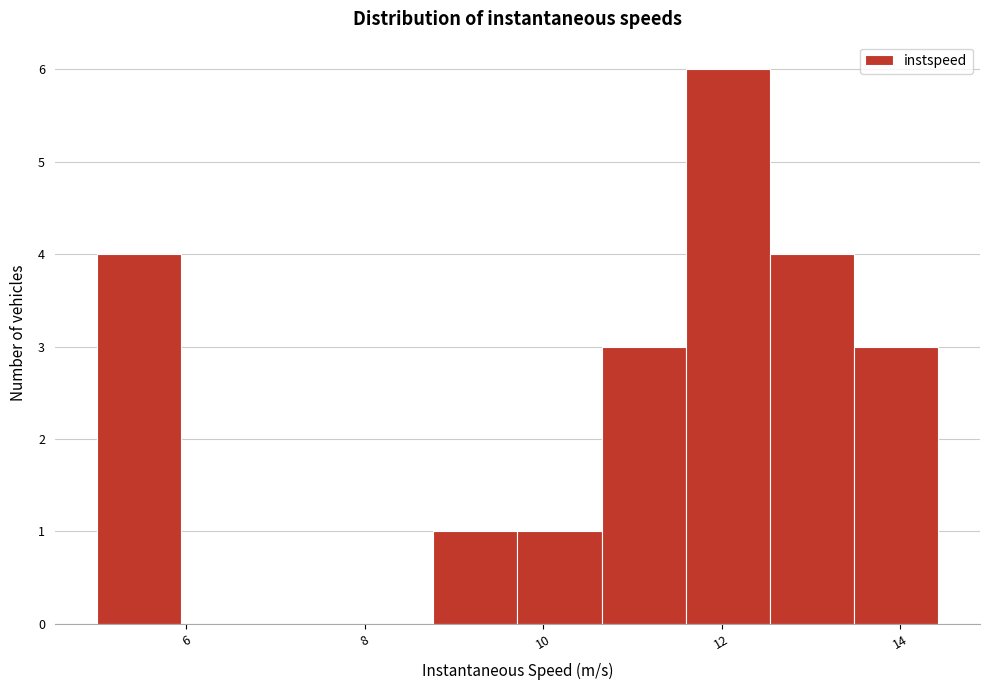

Reading left to right, transcribe this chart: for each bar, give the range it covers on the x-axis and its height. Neither the bar edges nor the heights are printed on the chart, so give them approximately, as read against the axes.

5.0 to 6.0: 4
6.0 to 6.8: 0
6.8 to 7.8: 0
7.8 to 8.8: 0
8.8 to 9.8: 1
9.8 to 10.6: 1
10.6 to 11.6: 3
11.6 to 12.6: 6
12.6 to 13.4: 4
13.4 to 14.4: 3